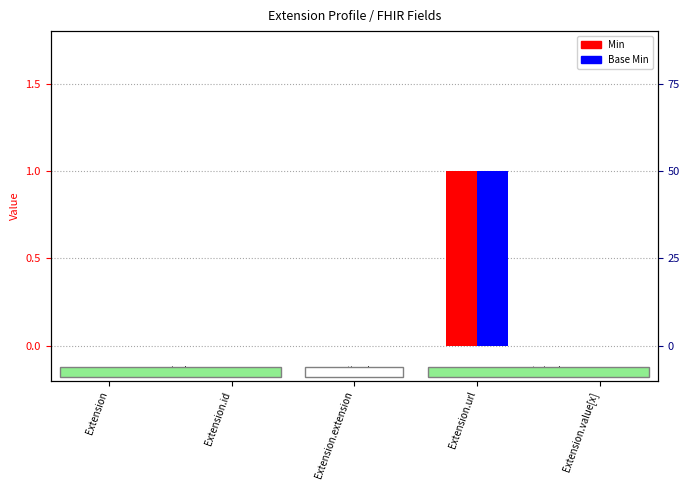

What are all the series names shown in the legend?

Min, Base Min